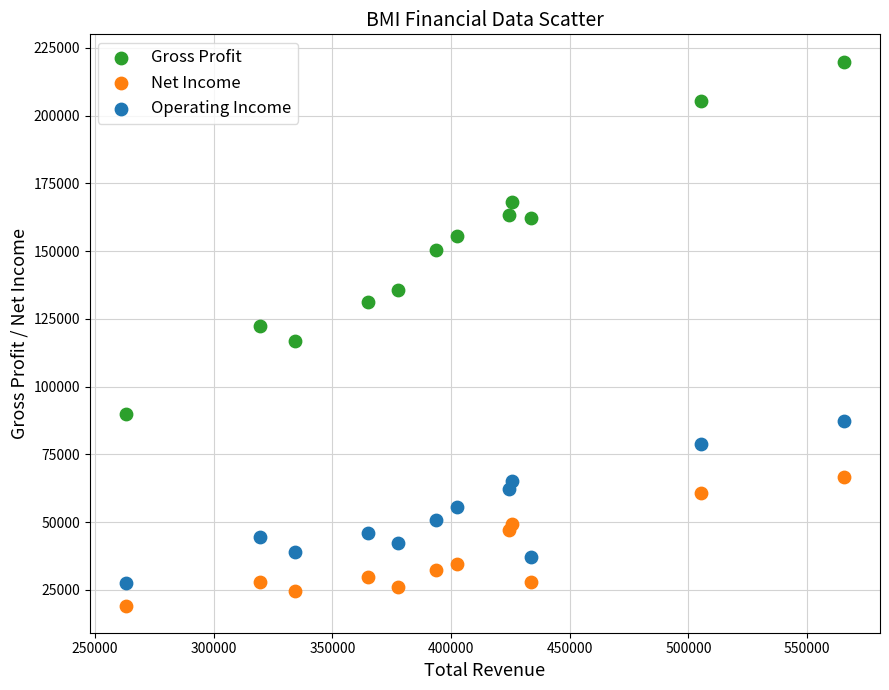

Which series has the largest Y range (max minus min)?

Gross Profit